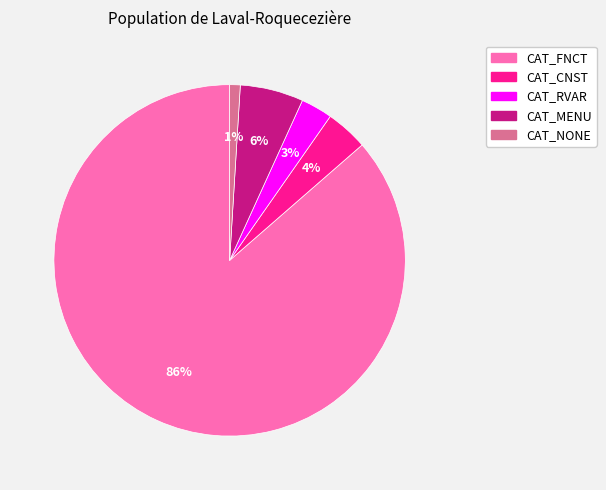

What is the smallest slice in the pie chart?

CAT_NONE